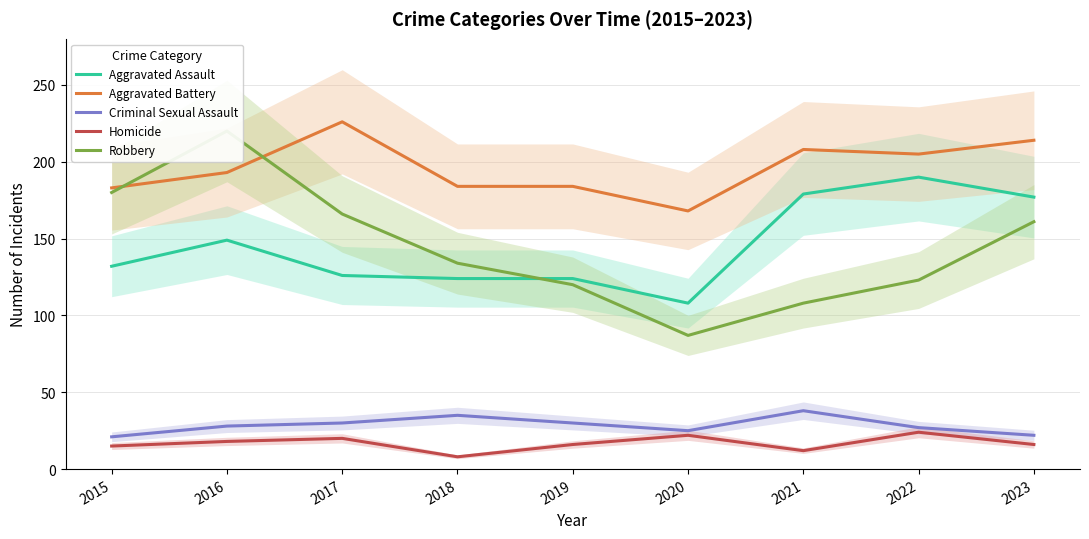

Is it true that Aggravated Assault equals 126 at 2017?

True